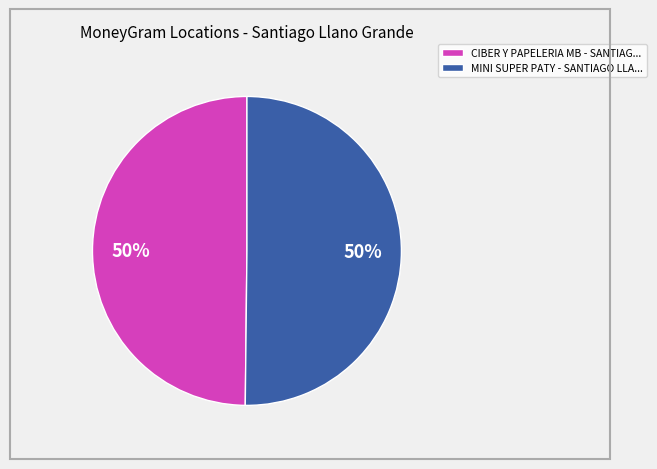

The CIBER Y PAPELERIA MB - SANTIAG... slice represents 56% of the pie. True or false?

False